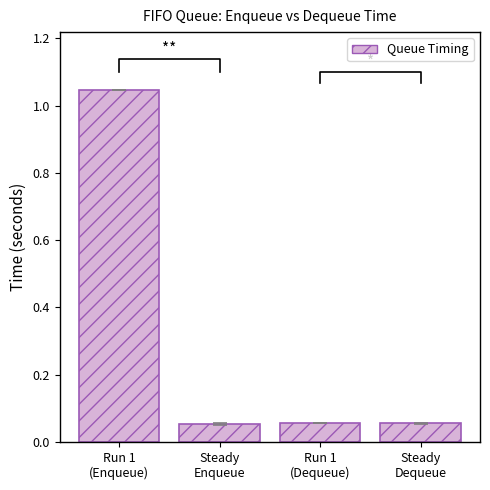

What is the maximum value shown in the chart?

1.0